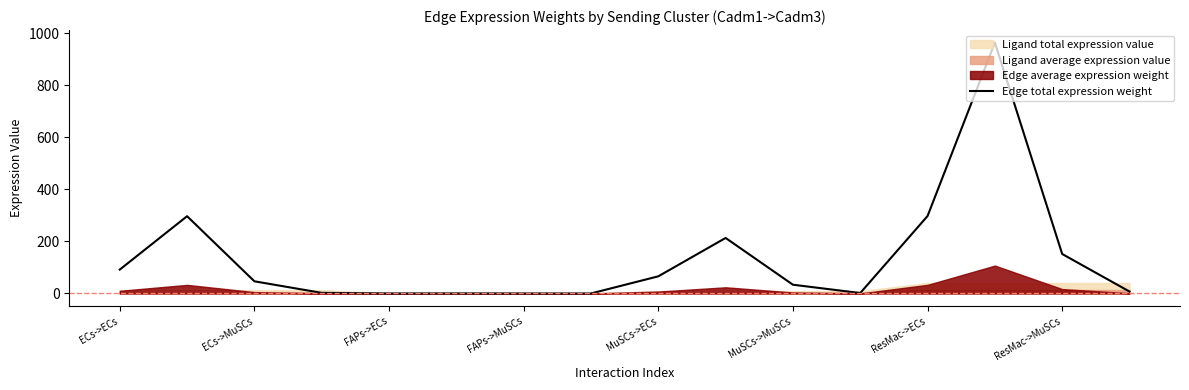

At which category does the chart reach its peak across all series?

13